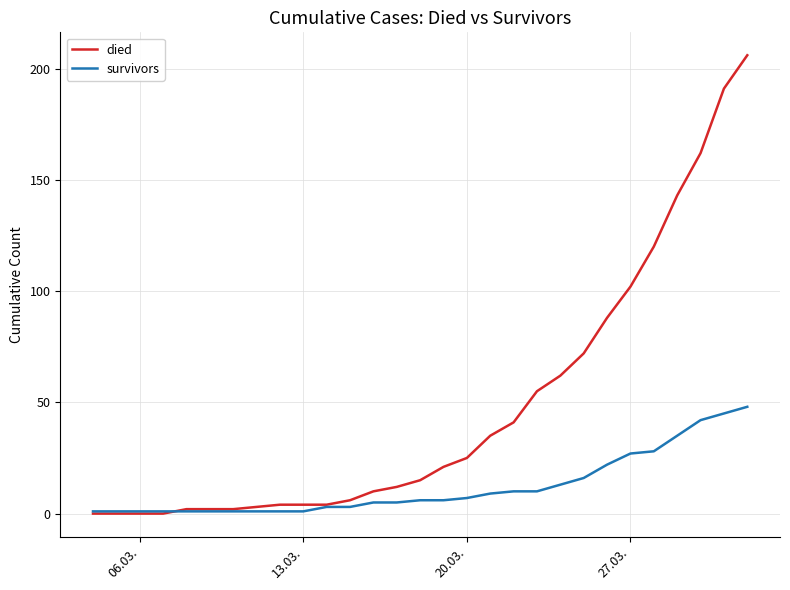

What is the greatest value displayed?

206